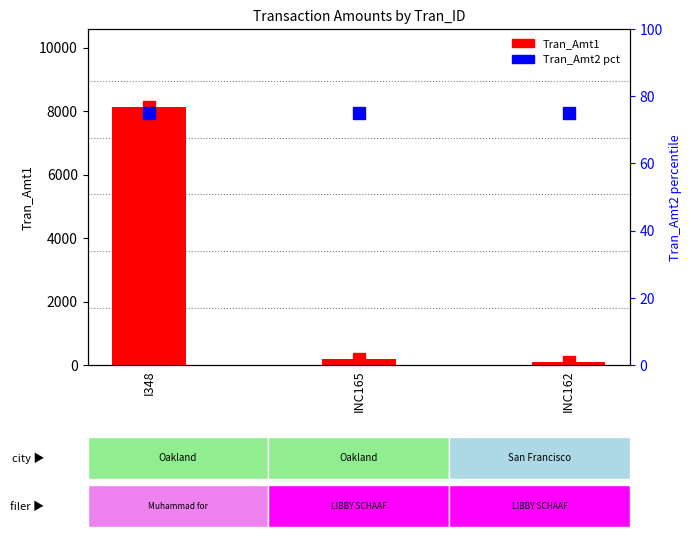

How many groups of bars are there?

3